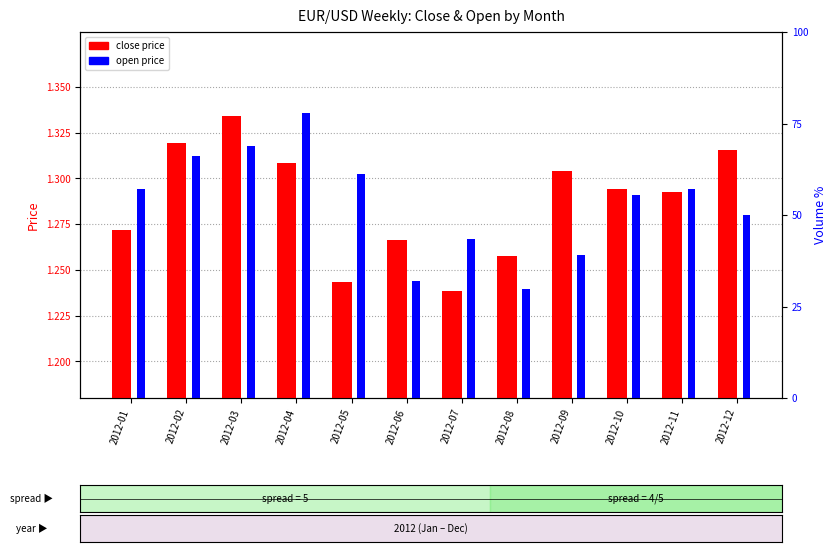

What are all the series names shown in the legend?

close price, open price